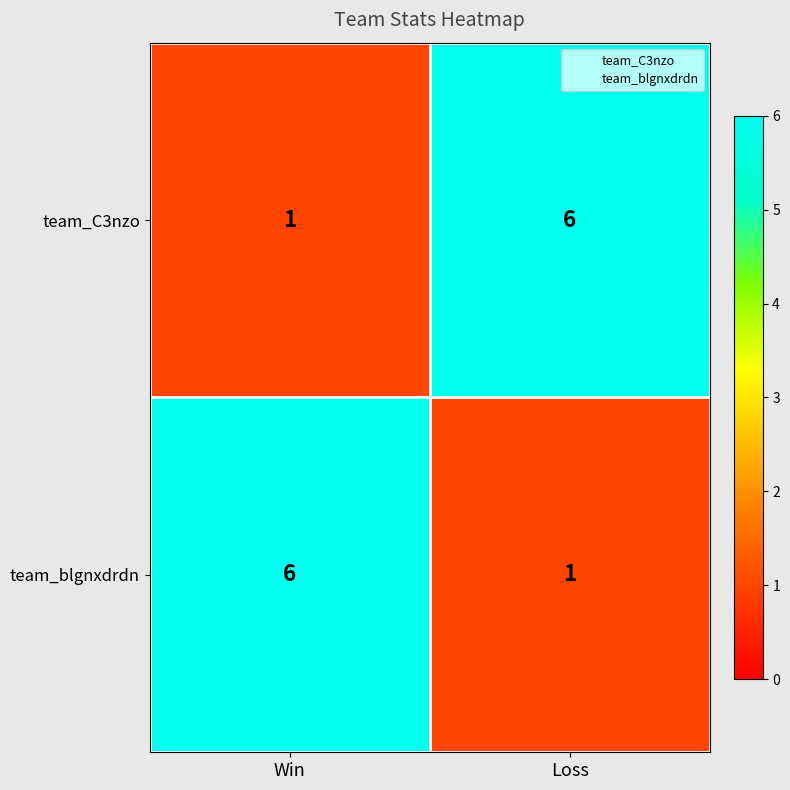

At how many categories does at least one series exceed 5?

2